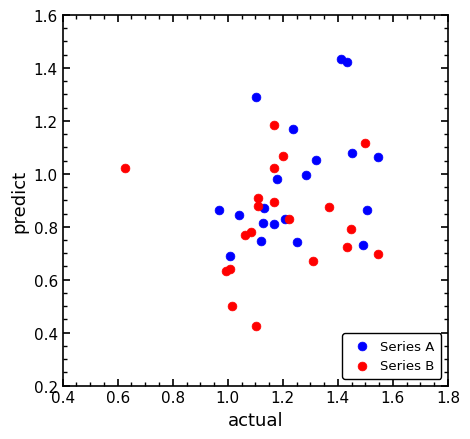

Which series reaches the minimum Y coordinate?

Series B